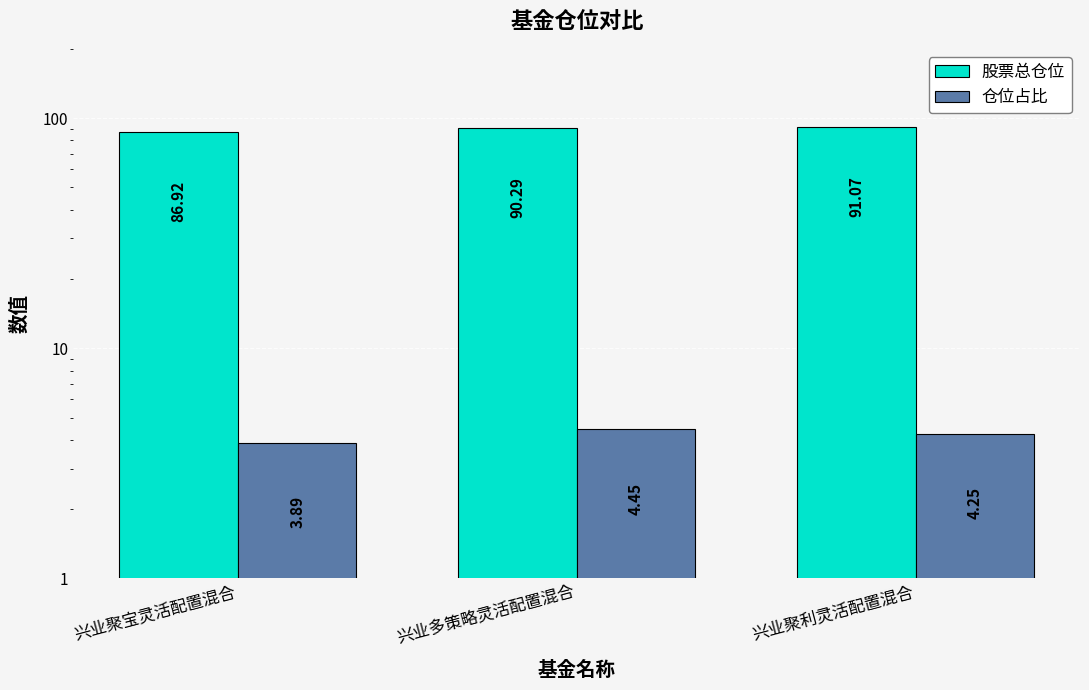

What is the smallest value displayed?

3.9